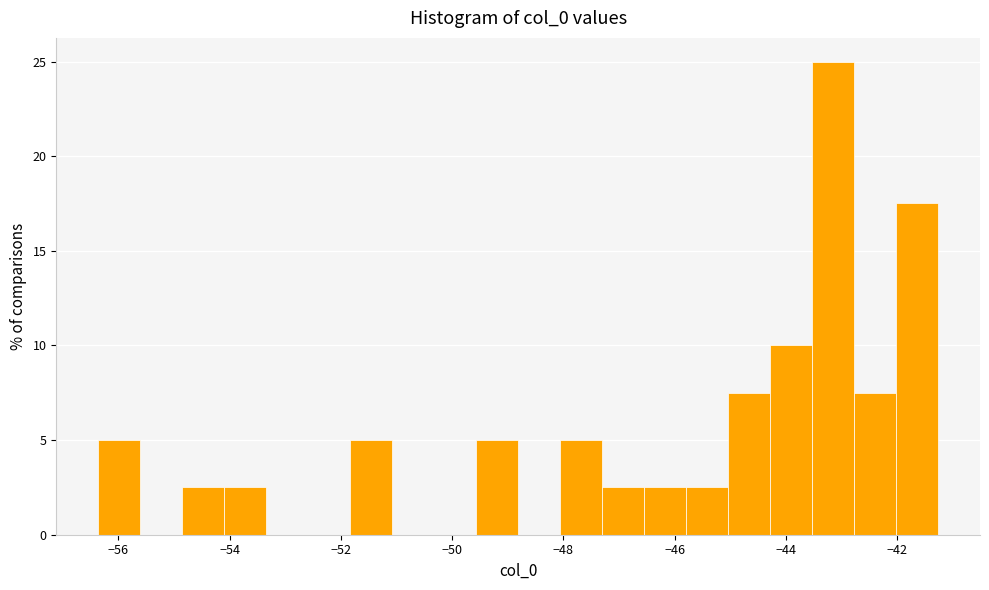

Read against the x-axis, roughly where is the centre of the tallest bar?

-43.2